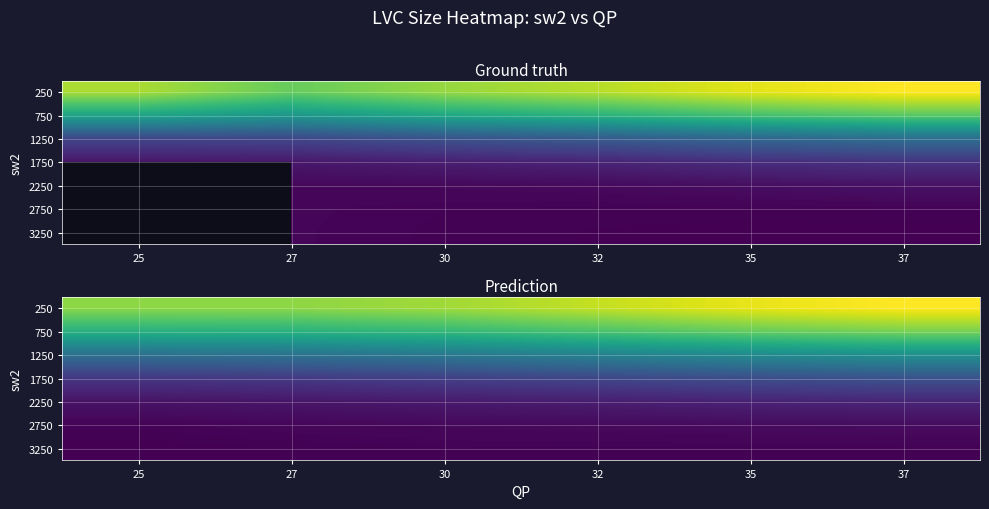

Which label corresponds to the largest value in the chart?

37